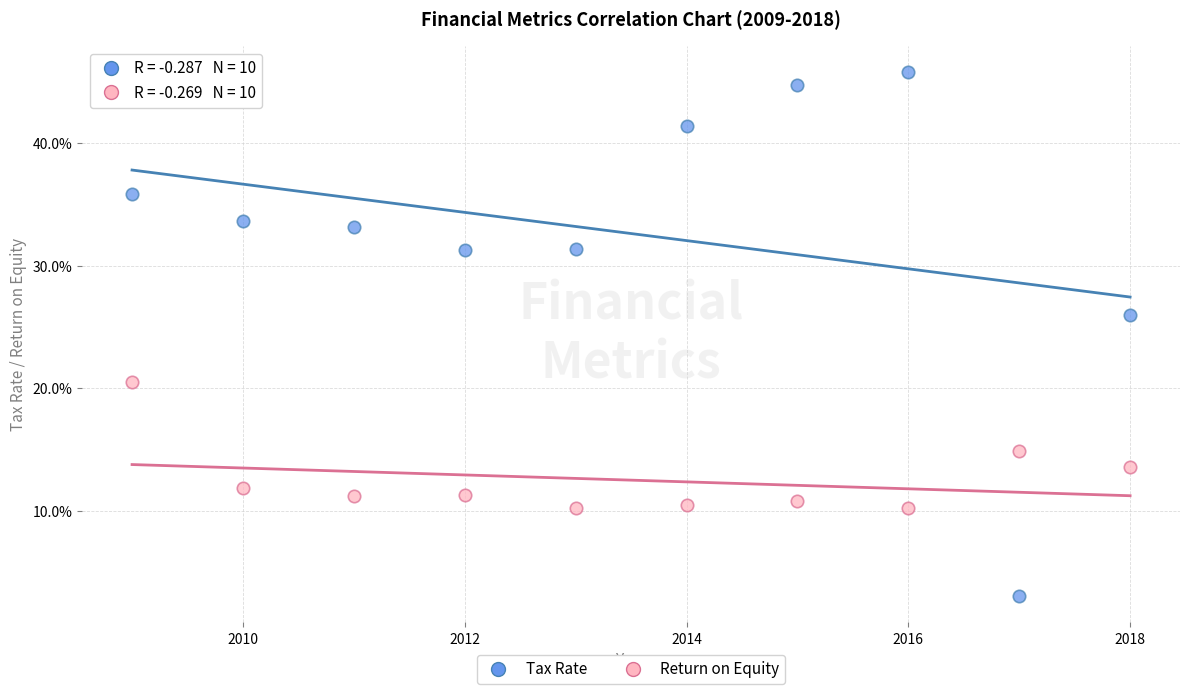

Which series reaches the minimum Y coordinate?

Tax Rate